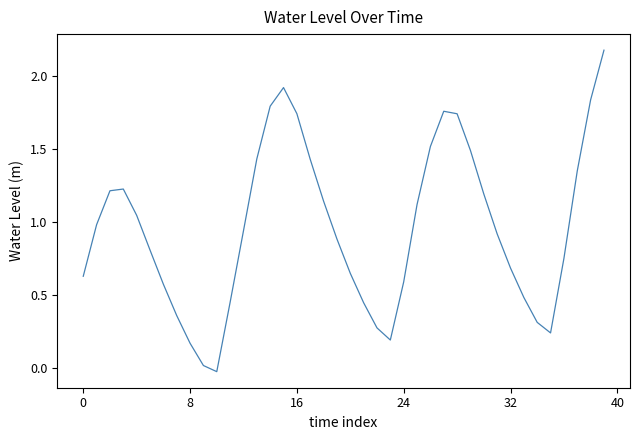

What is the greatest value displayed?

2.2